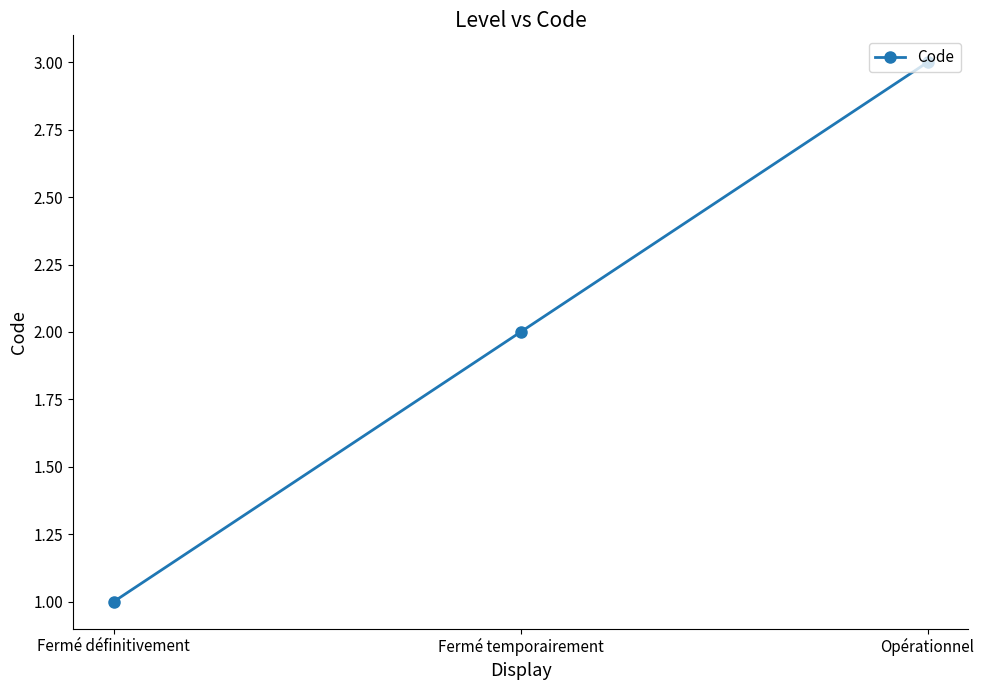

How many categories are shown in the chart?

3